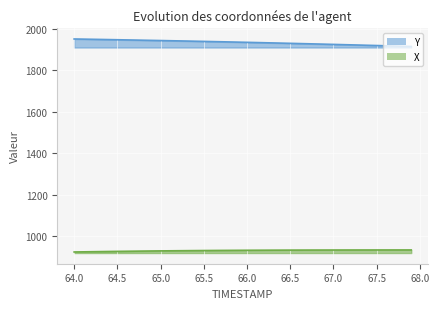

Is the value of X at 67.3 greater than the value of Y at 66.1?

No